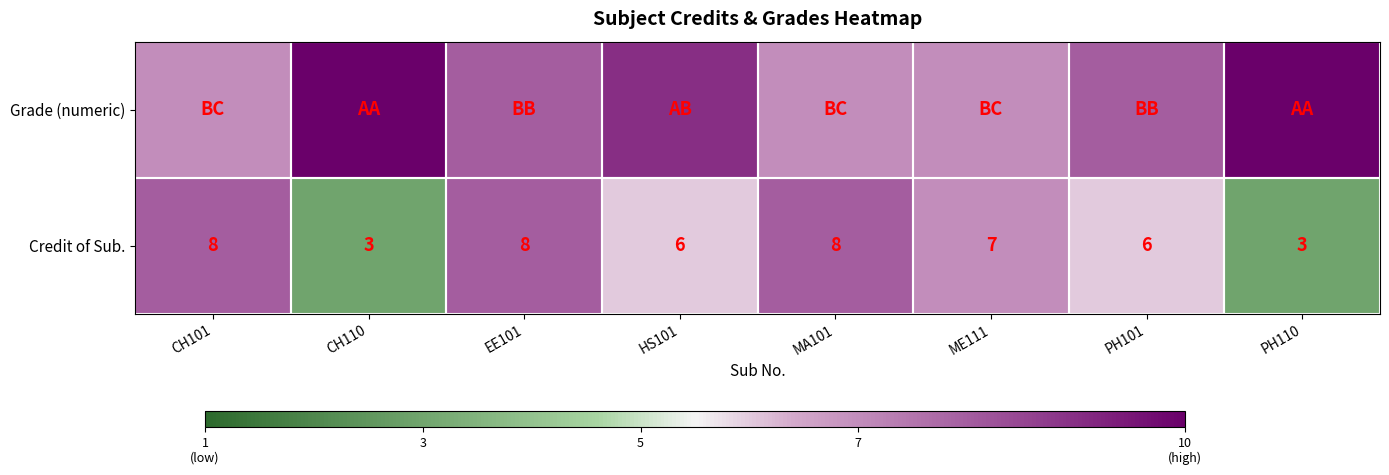

What is the maximum value for Credit of Sub.?

8